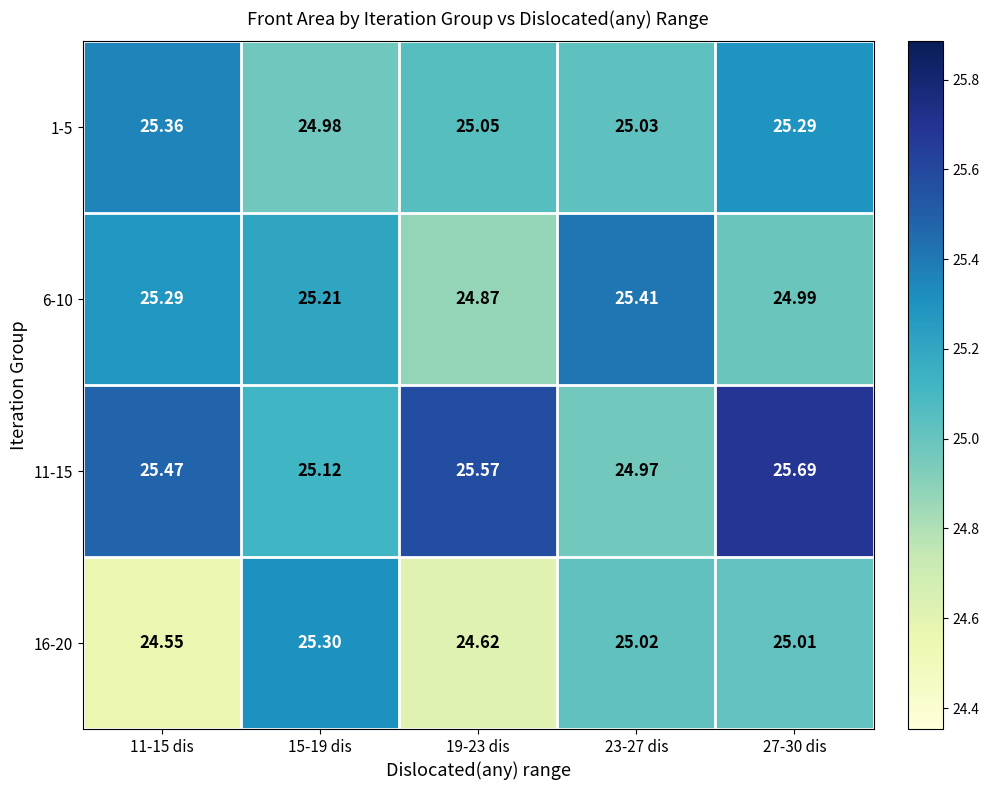

Is the value of 1-5 at 15-19 dis greater than the value of 11-15 at 11-15 dis?

No